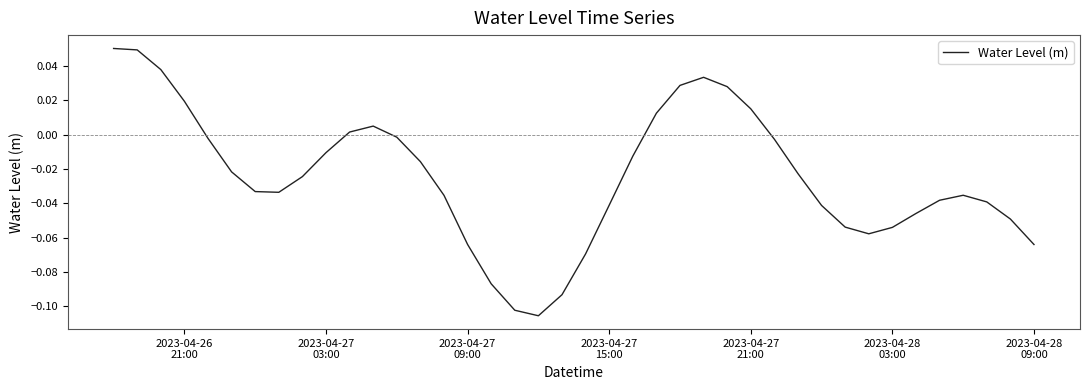

How many negative values are there?

29